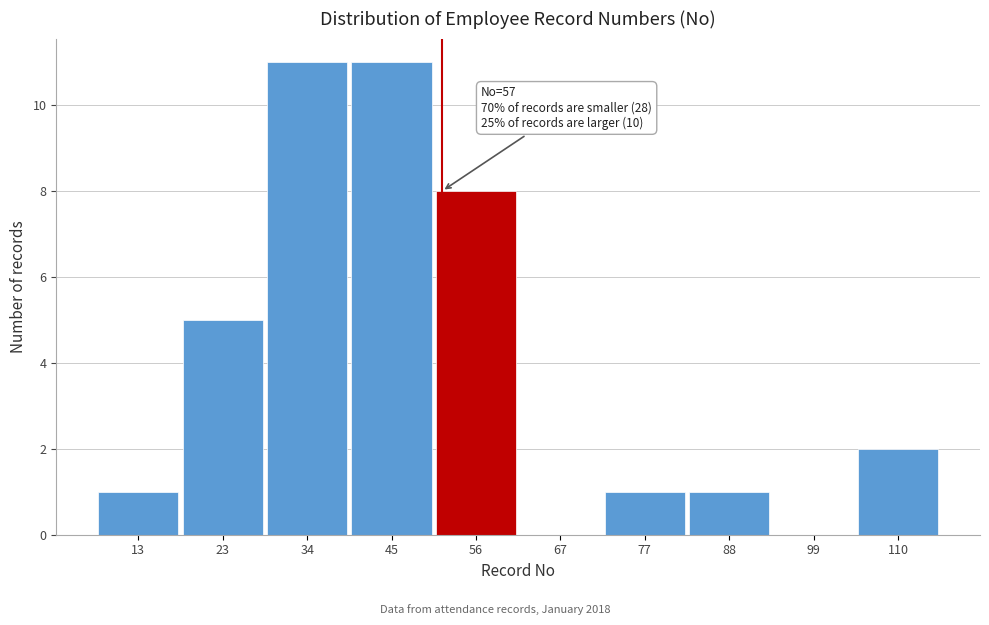

Reading right to left, what are all the values shown in this chart?

110=2	99=0	88=1	77=1	67=0	56=8	45=11	34=11	23=5	13=1